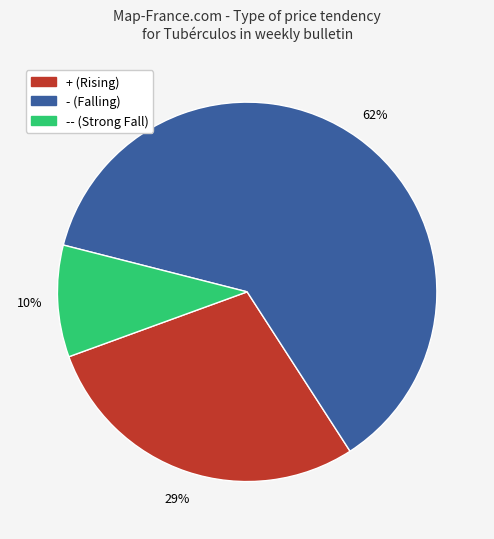

To the nearest percent, what is the average slice percentage?

33%